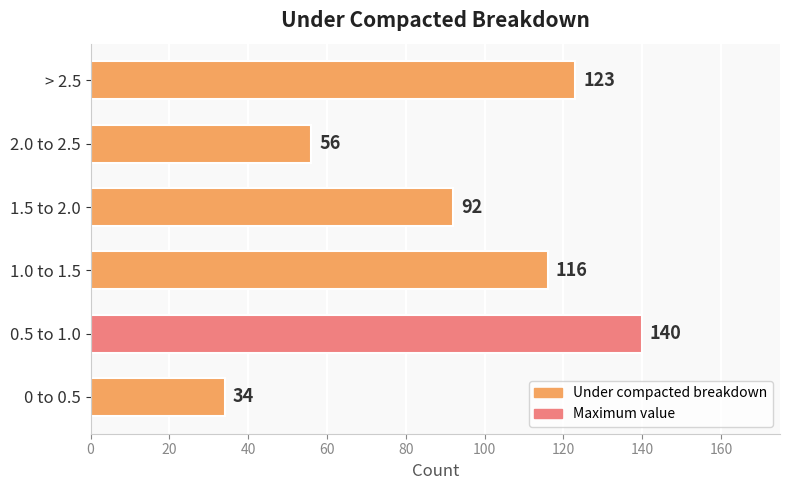

Which label corresponds to the largest value in the chart?

0.5 to 1.0